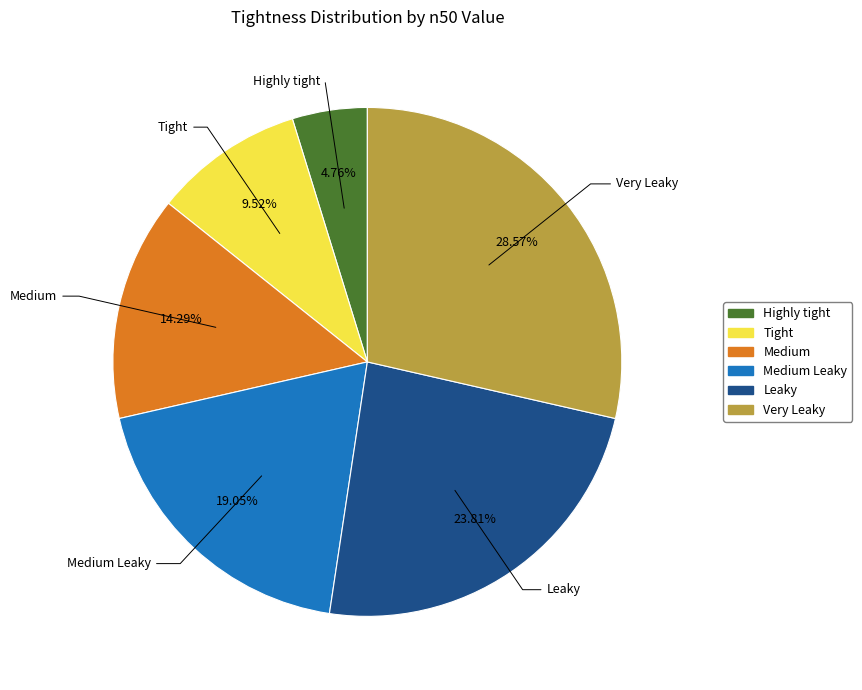

Is there any slice that represents more than half of the pie?

No